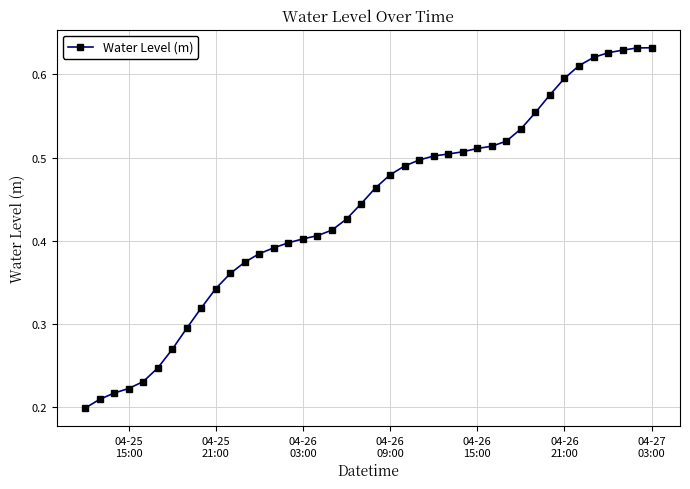

Count the values in the range 0 to 1.

40